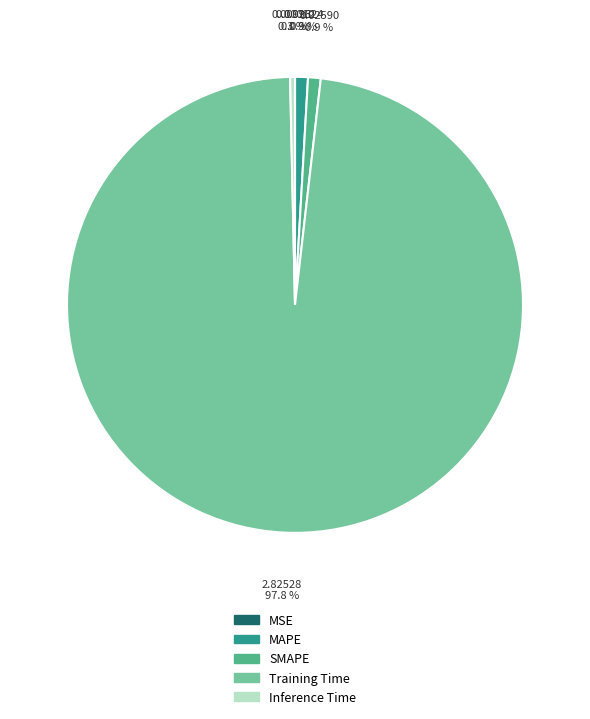

To the nearest percent, what is the difference between the largest and smallest slice percentages?

98%